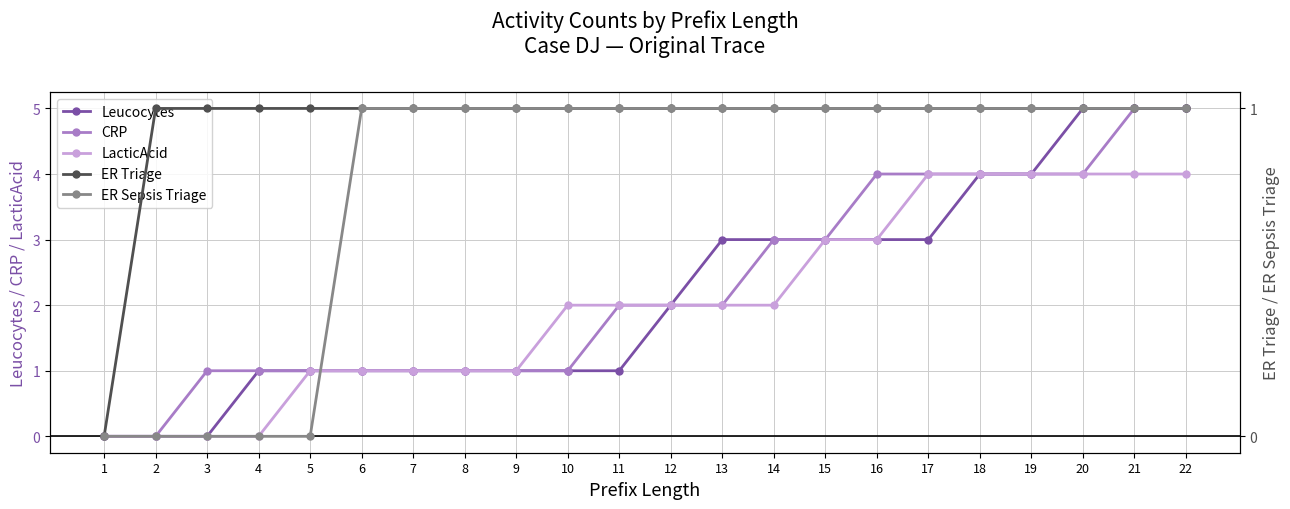

What is the spread (max minus min) of values at 15?

2